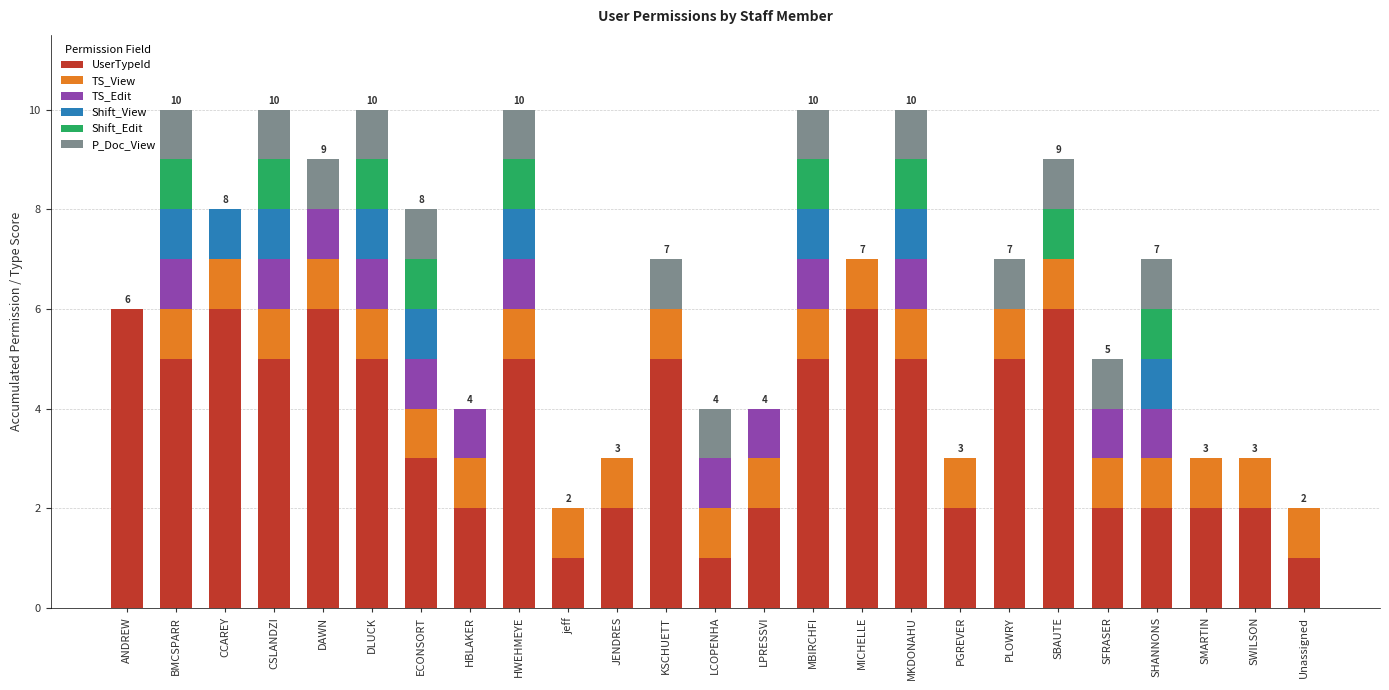

What is the sum of all UserTypeId values?

92